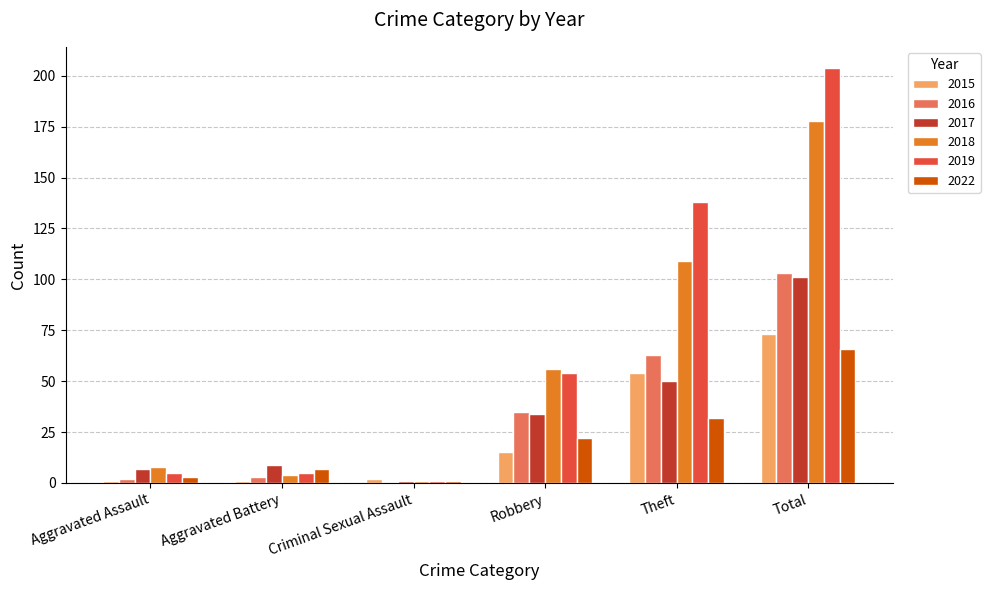

How many categories are shown in the chart?

6